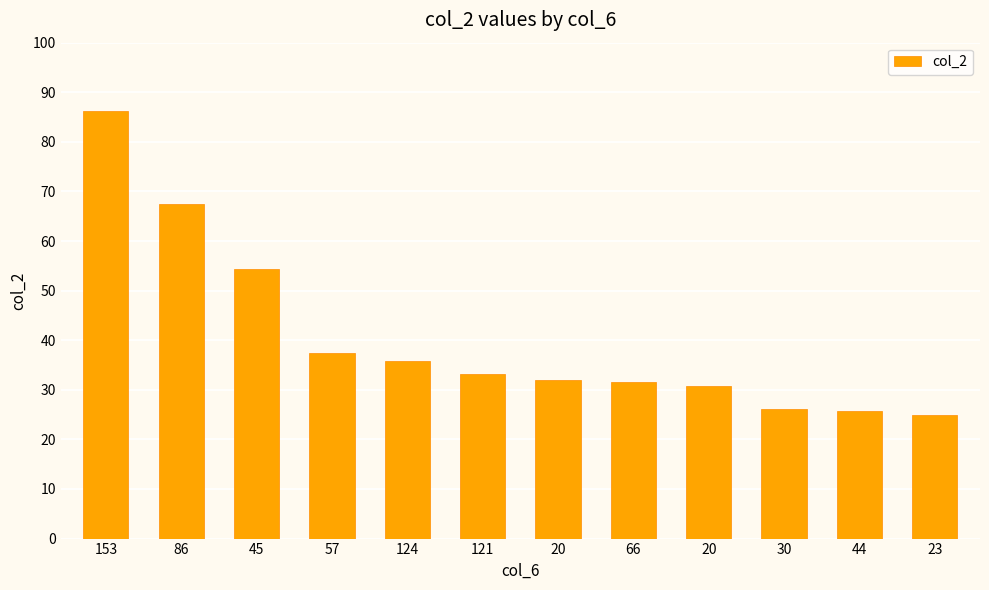

Reading left to right, what are all the values shown in this chart?

153=86.3	86=67.4	45=54.3	57=37.4	124=35.8	121=33.1	20=32.0	66=31.6	20=30.8	30=26.2	44=25.8	23=25.0